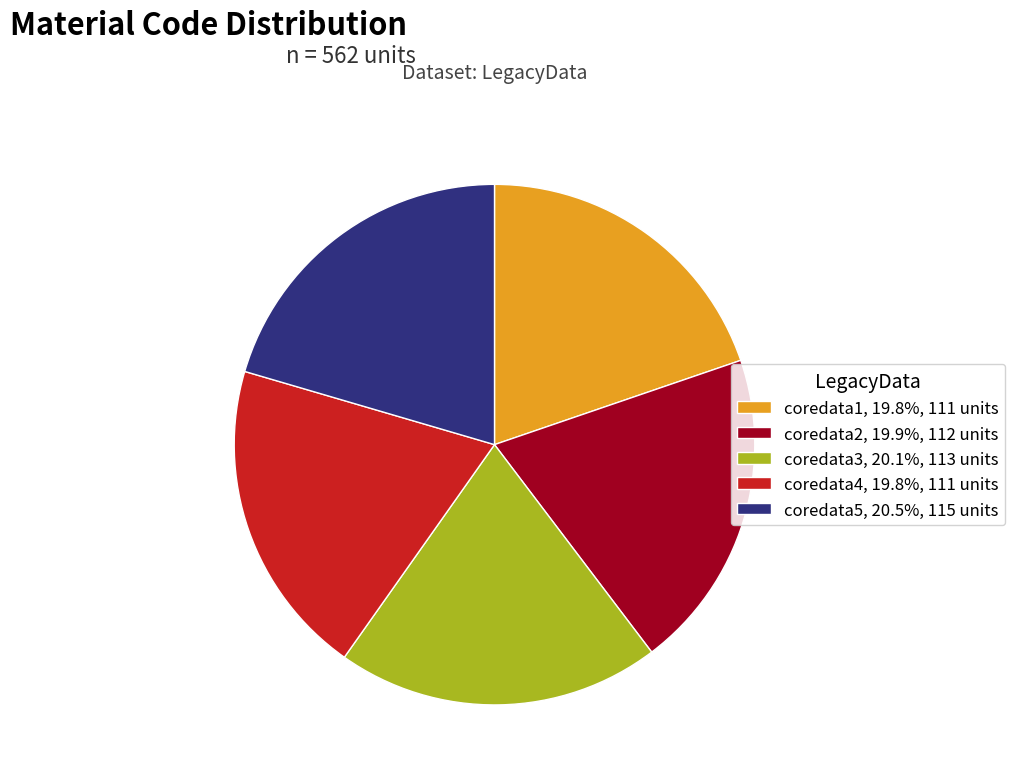

Does any single category account for the majority?

No